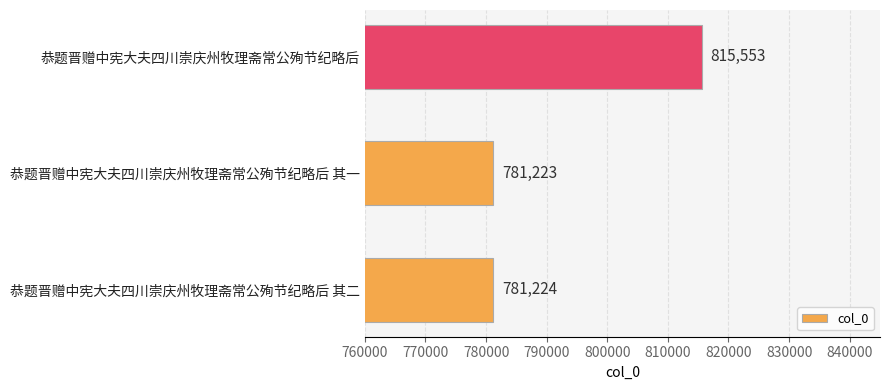

The chart shows a value of 1209532 at 恭题晋赠中宪大夫四川崇庆州牧理斋常公殉节纪略后 其一. True or false?

False